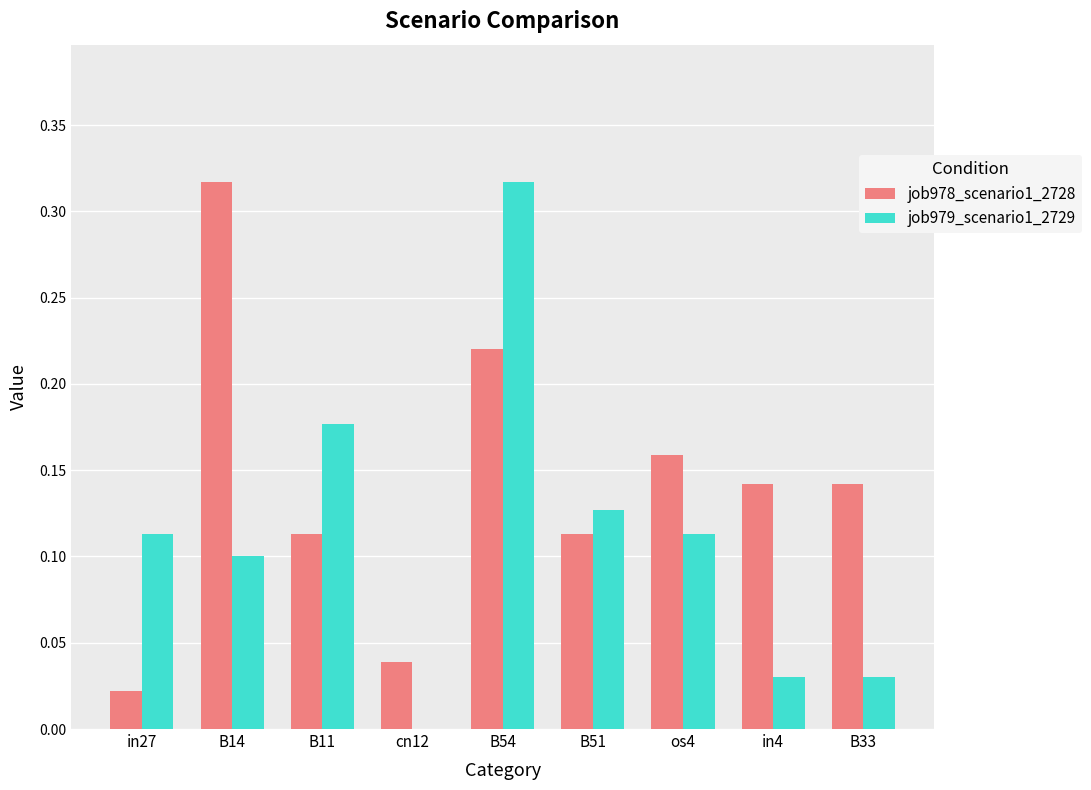

At which category is the sum across all series the highest?

B54